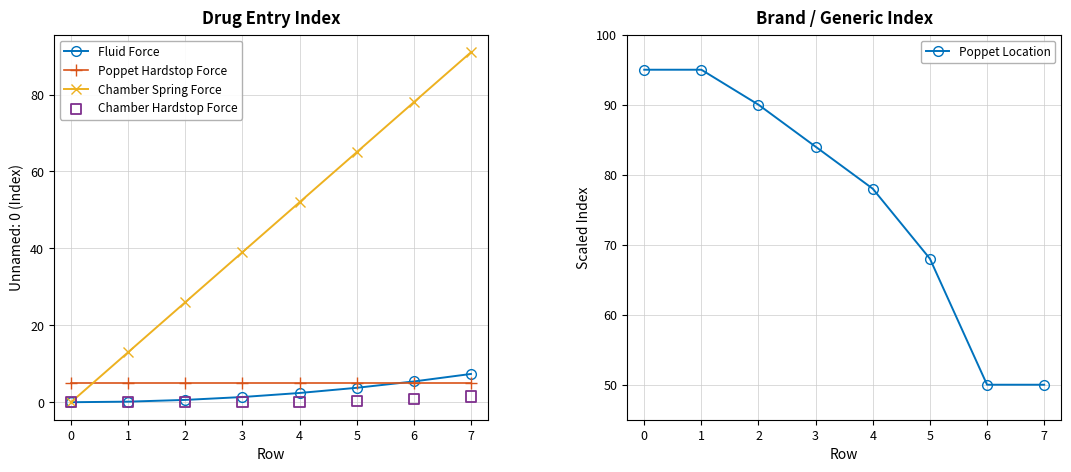

Is the value of Chamber Spring Force at 0 greater than the value of Fluid Force at 7?

No